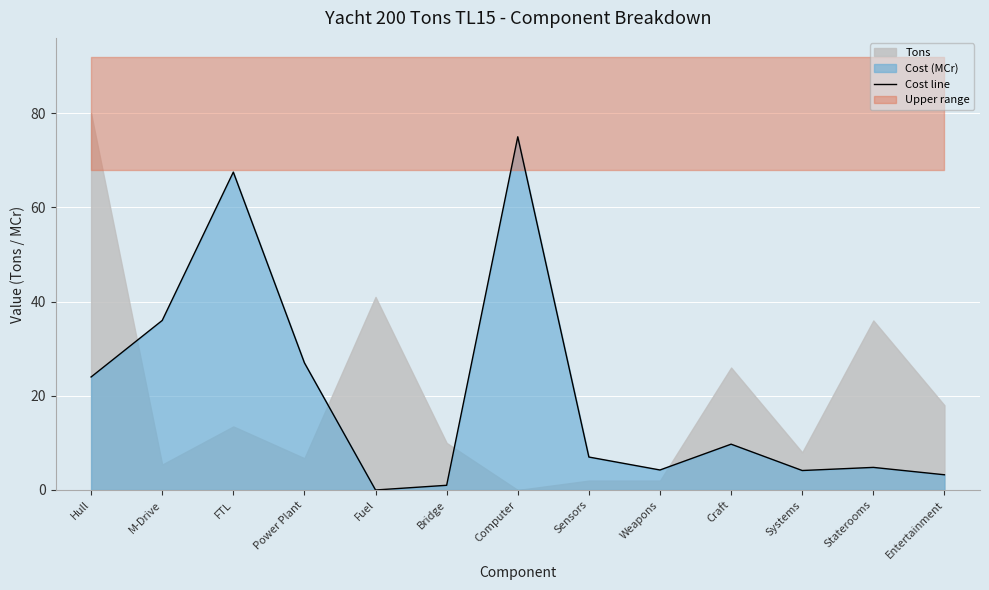

Where is Cost line nearest to the value 37?

M-Drive